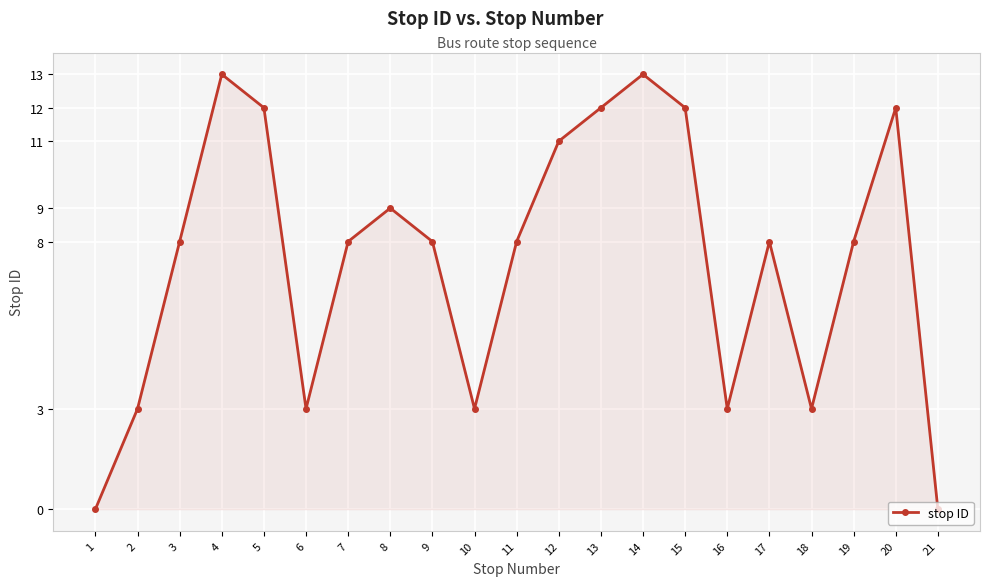

How many lines are shown in the chart?

1